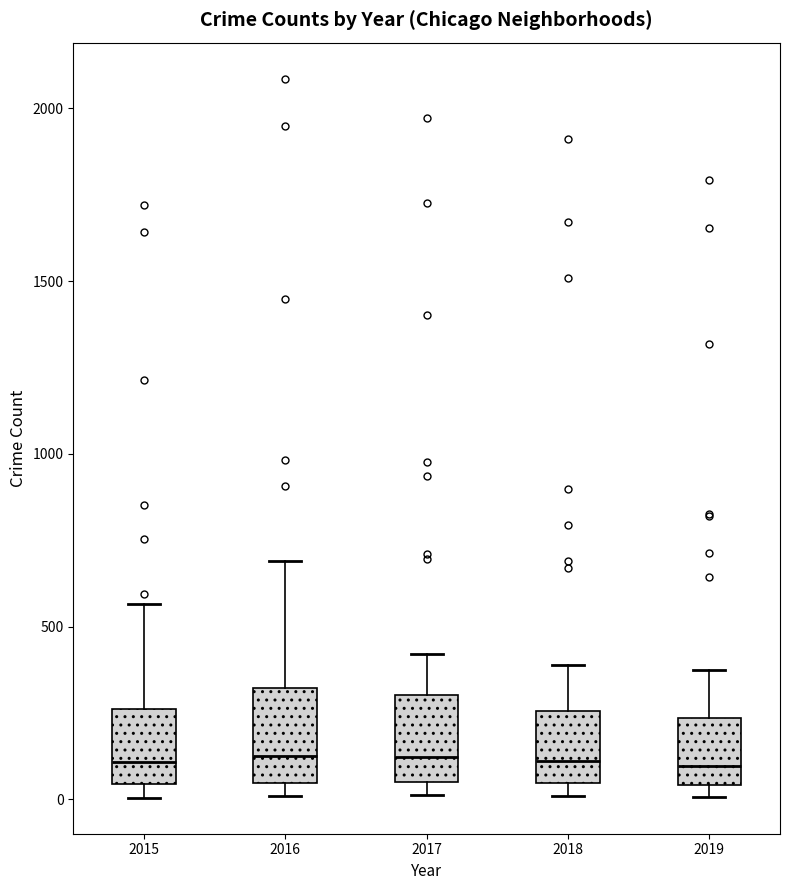

Where does the upper whisker of the box at x = 2016 end on the y-axis? The values are not printed on the chart, so give them approximately, as read against the axis.

700